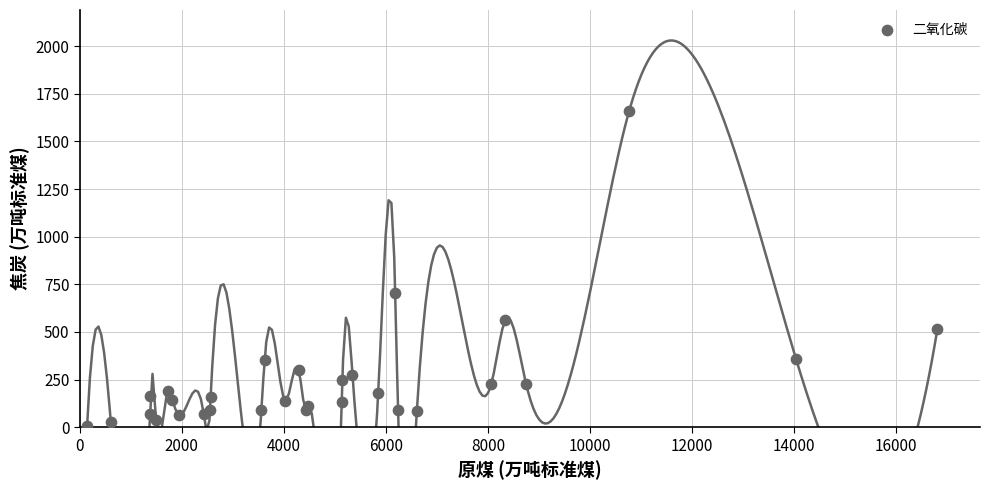

What Y value in the scatter plot is closest to 833?

705.6